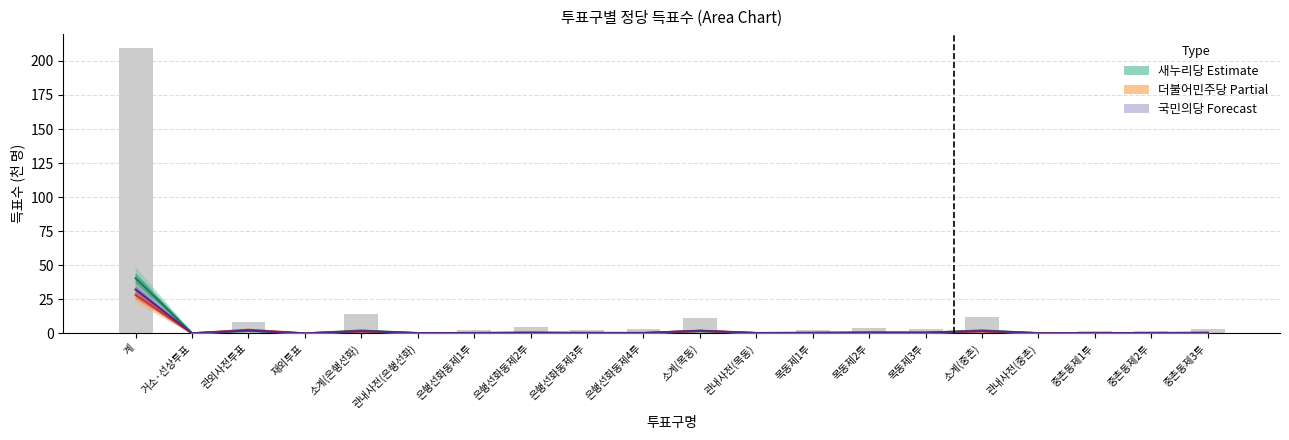

At which label does 새누리당 reach its peak?

계